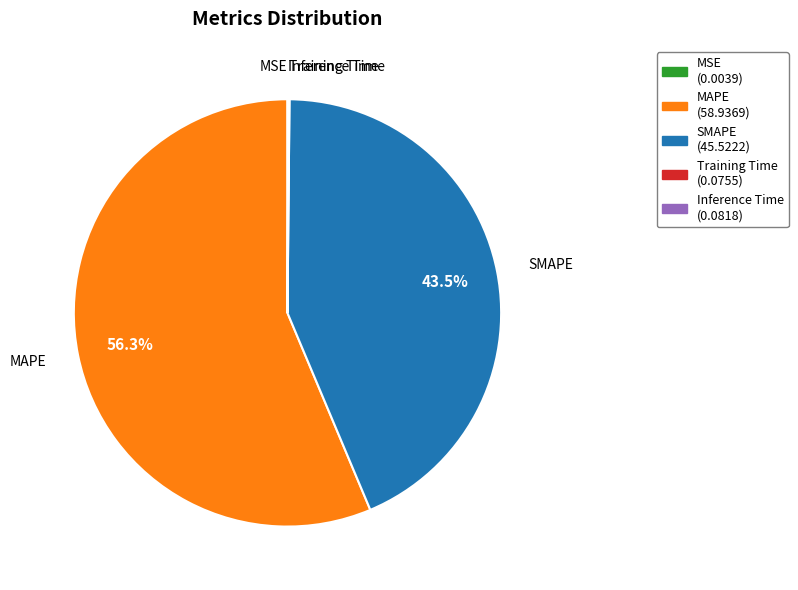

What percentage do SMAPE and MAPE together represent?

99.8%